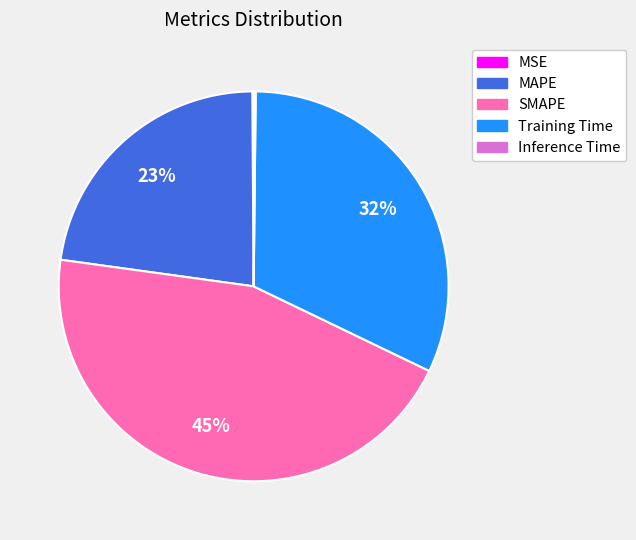

Which category has the biggest portion of the pie?

SMAPE